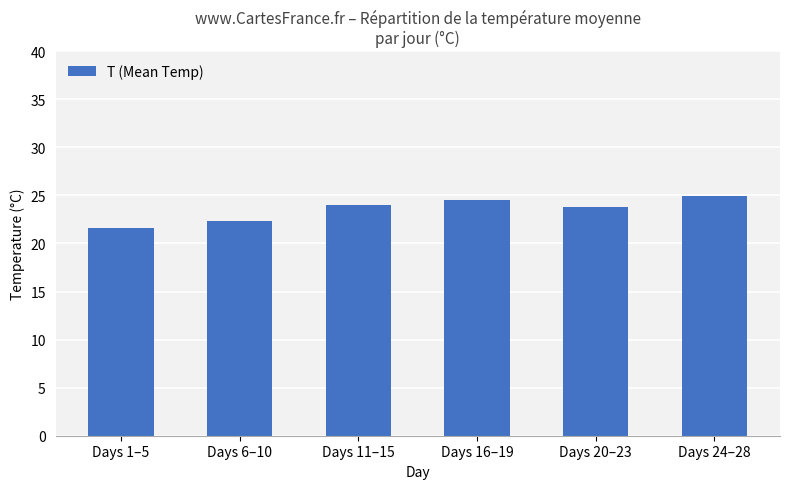

What is the sum of the values at Days 1–5 and Days 6–10?

44.0